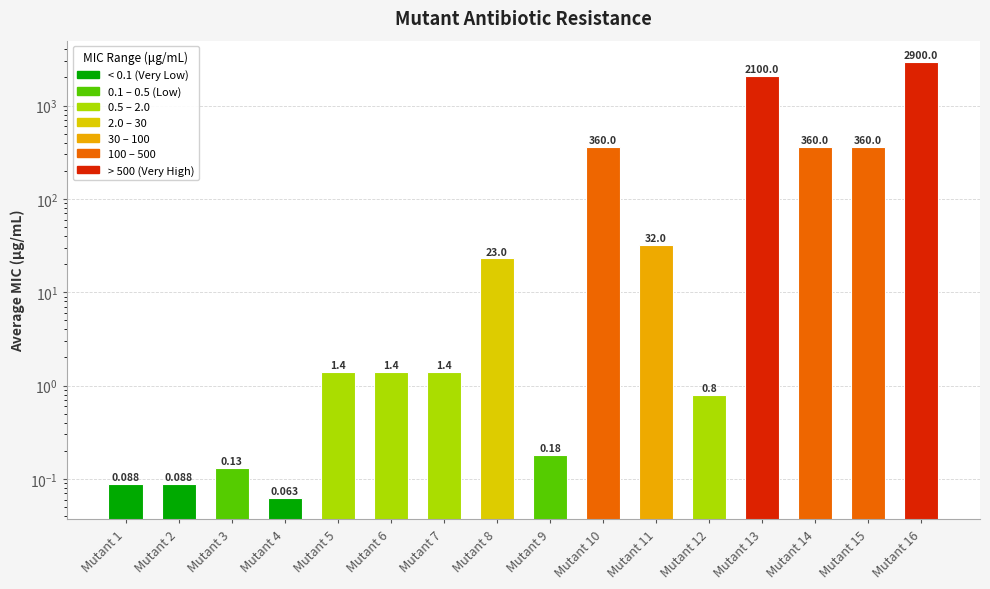

List the labels in order of value, smallest first.

Mutant 4, Mutant 1, Mutant 2, Mutant 3, Mutant 9, Mutant 12, Mutant 5, Mutant 6, Mutant 7, Mutant 8, Mutant 11, Mutant 10, Mutant 14, Mutant 15, Mutant 13, Mutant 16